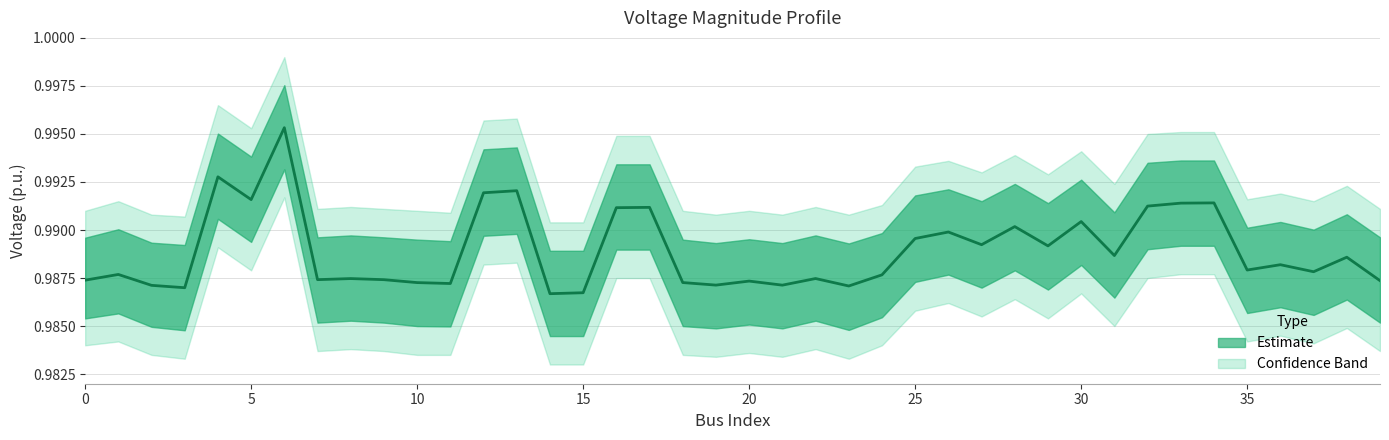

True or false: there are more than 2 points higher than both neighbors.

True